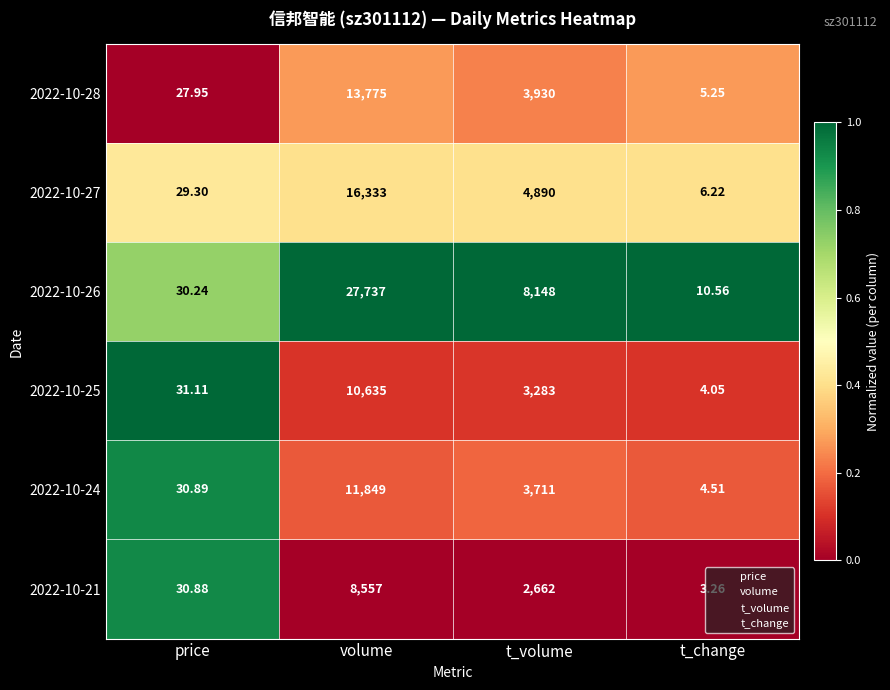

At which category does the chart reach its minimum across all series?

t_change